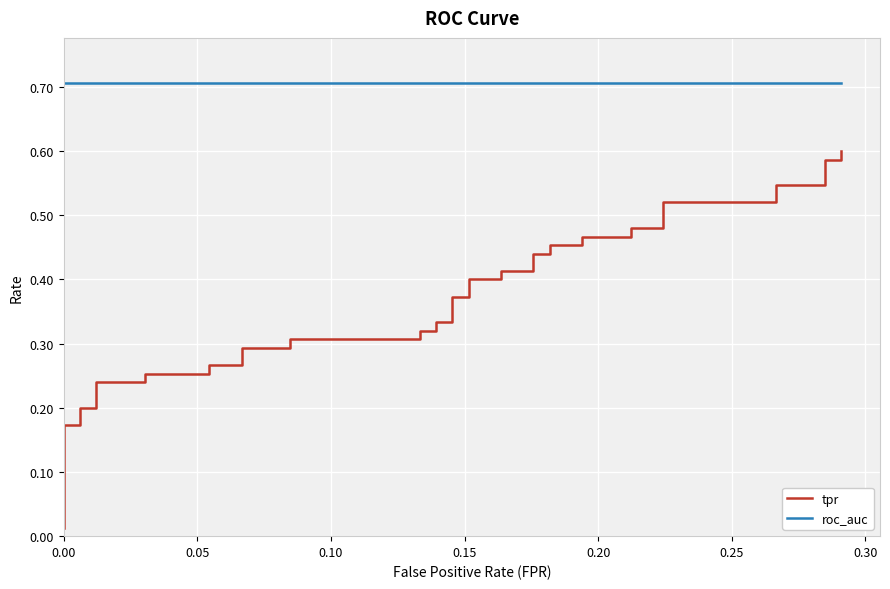

True or false: roc_auc and tpr cross at least once.

False